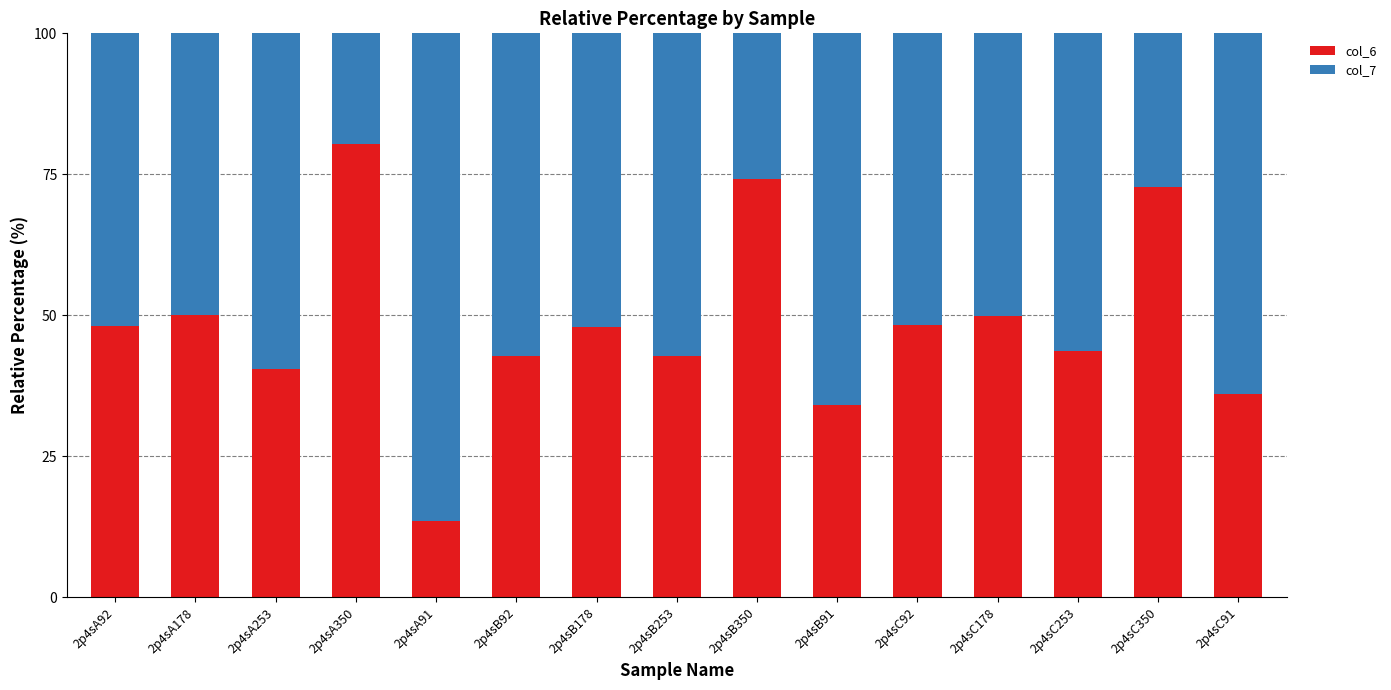

What is the sum of the col_6 values at 2p4sC91 and 2p4sA91?

49.6